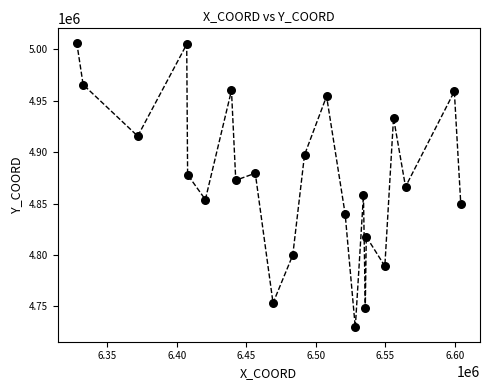

What is the range of X values (max minus min)?

276387.0